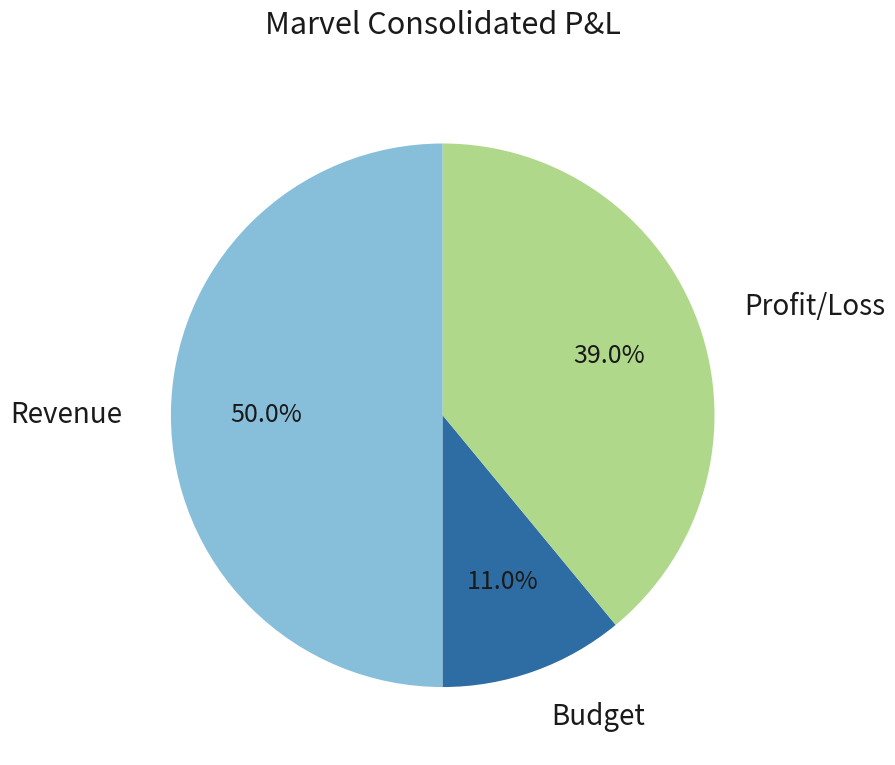

How many slices are in this pie chart?

3